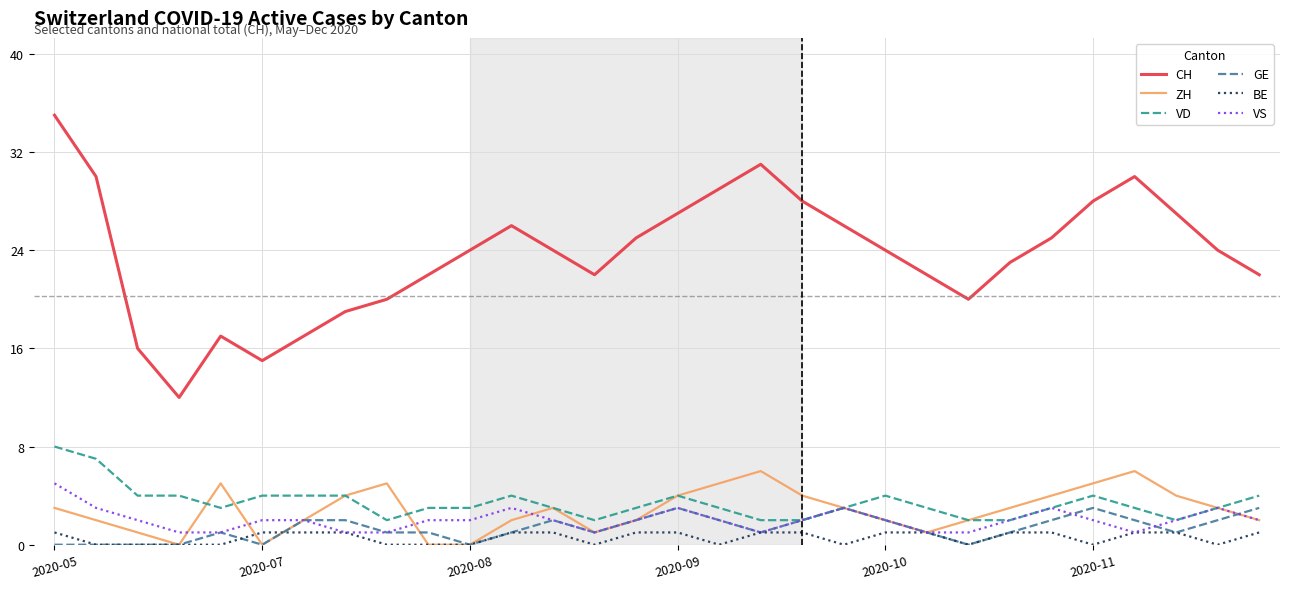

Which series has the largest range (max minus min)?

CH